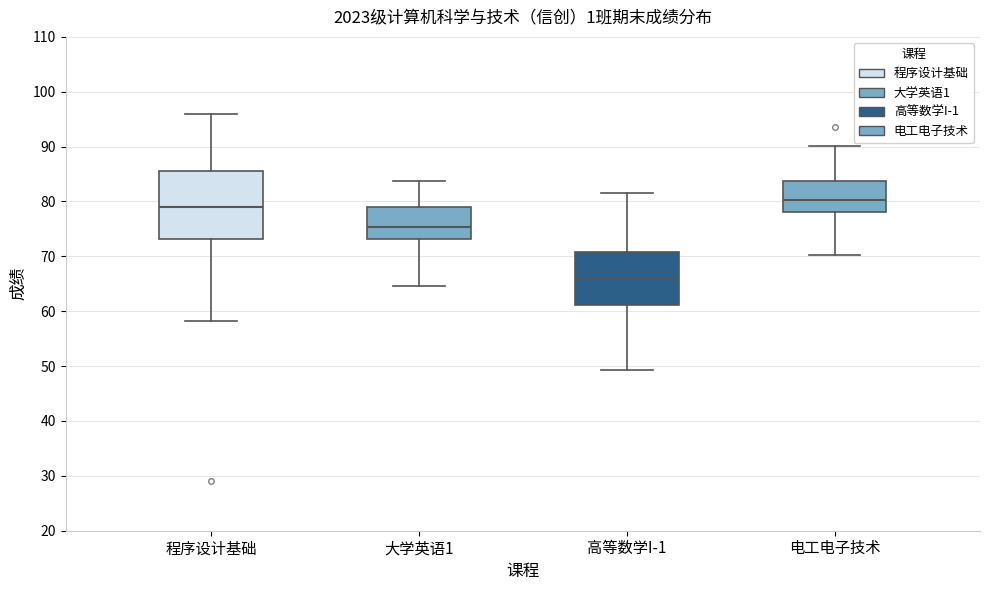

Which box has the lowest median line?

高等数学I-1